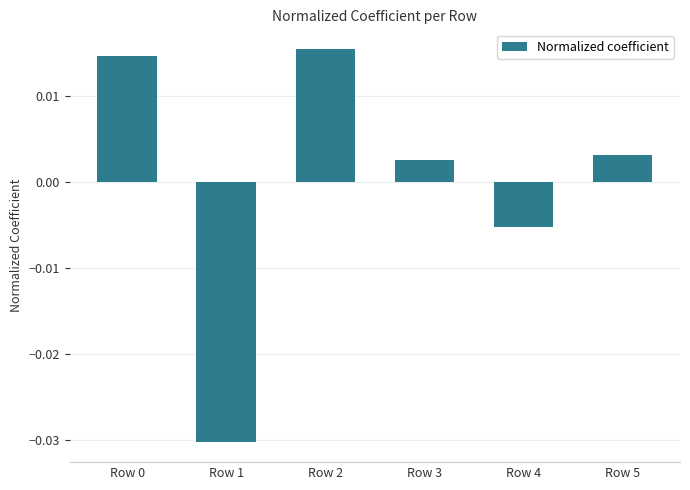

Which has a higher value, Row 1 or Row 5?

Row 5